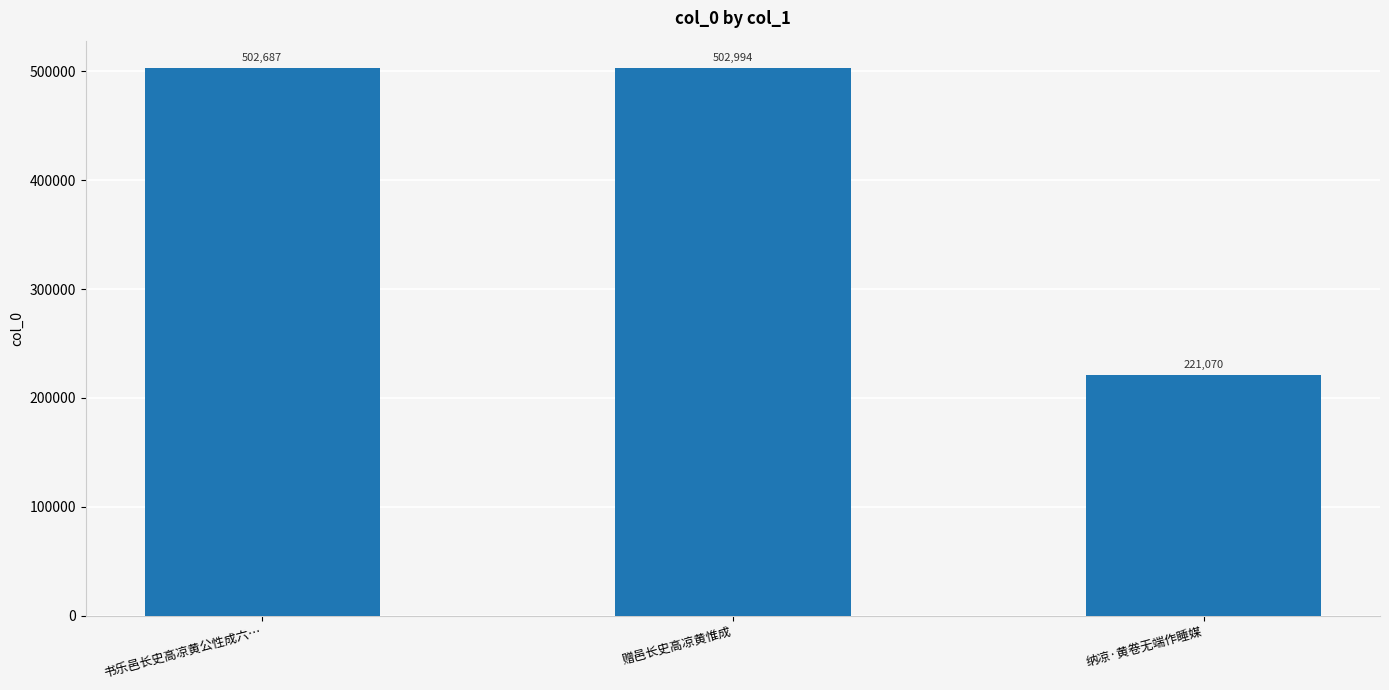

Reading left to right, list all the values displayed in this chart.

书乐邑长史高凉黄公性成六…=502687	赠邑长史高凉黄惟成=502994	纳凉·黄卷无端作睡媒=221070